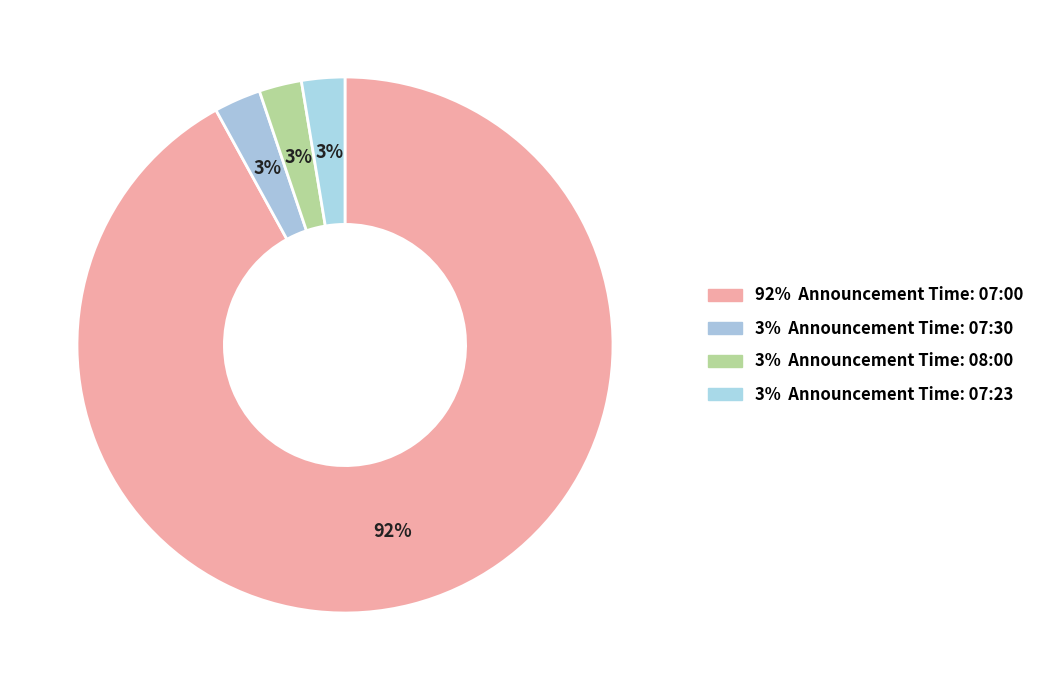

Which category has the biggest portion of the pie?

07:00